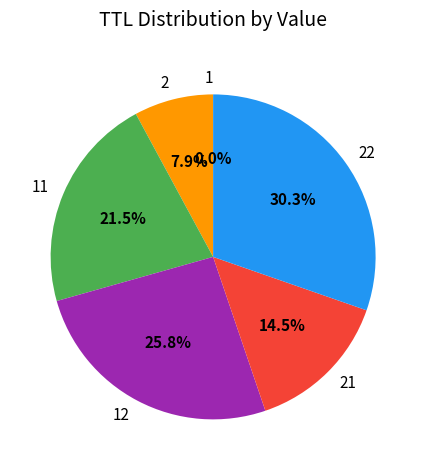

What is the largest slice in the pie chart?

22